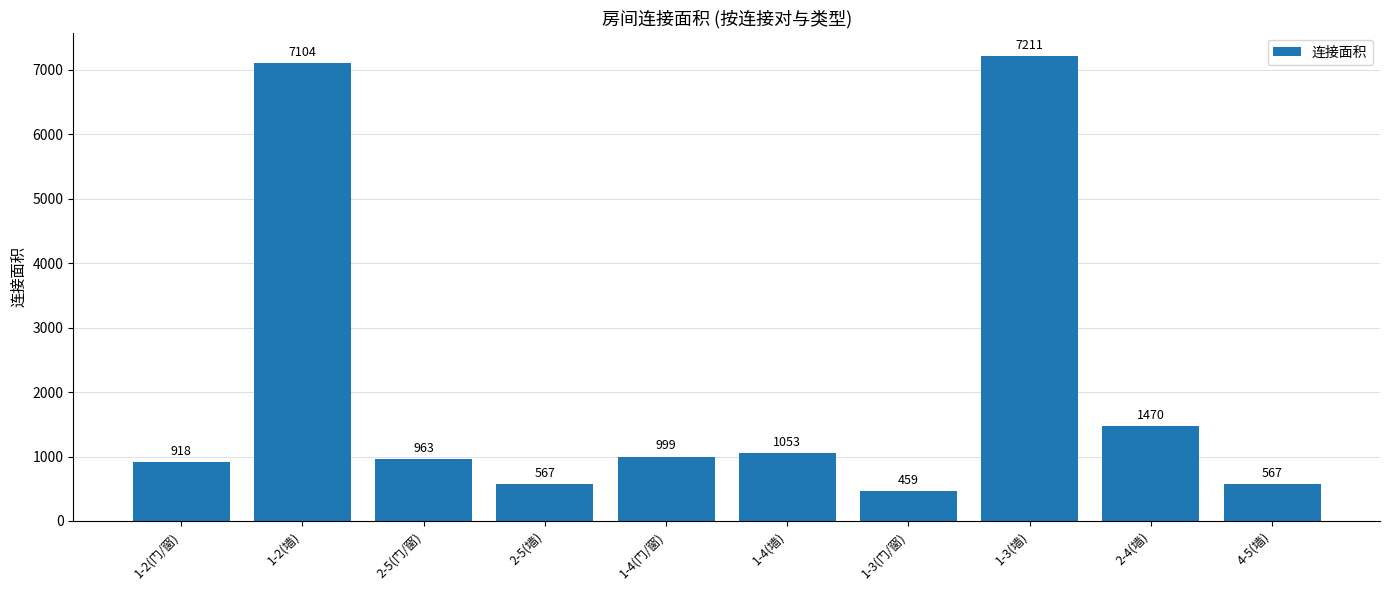

What position from the right is 1-2(门/窗)?

10